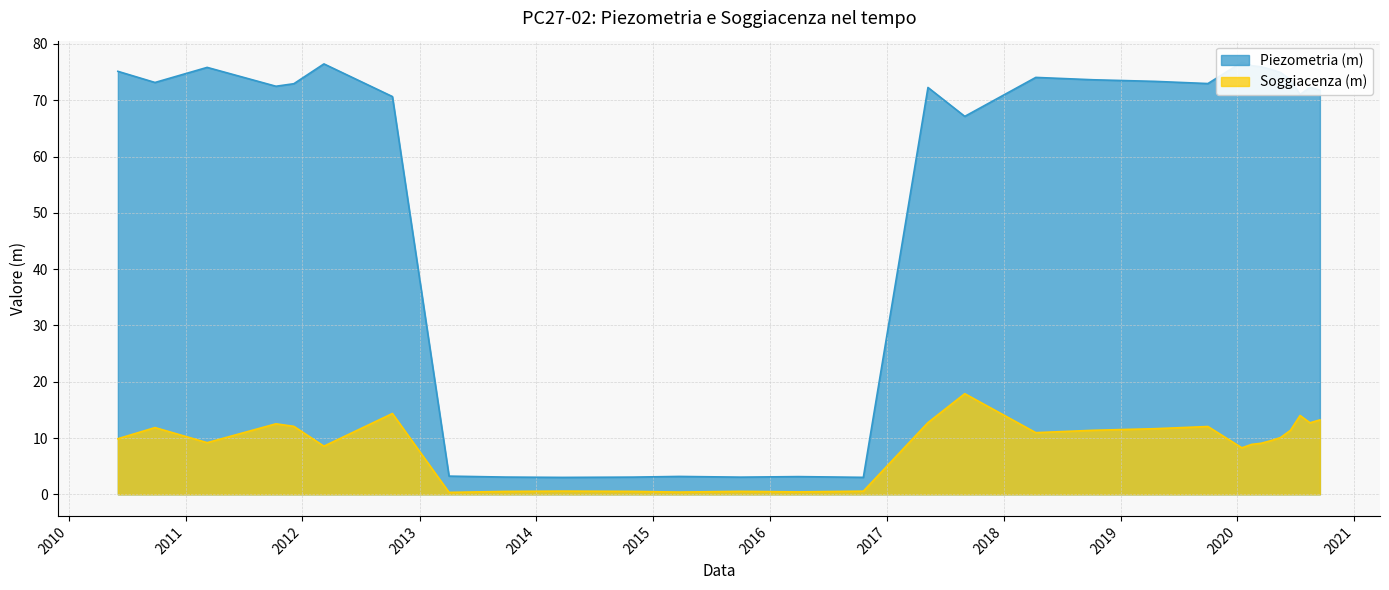

Is it true that Soggiacenza (m) equals 0.8 at 2015-10-01?

False